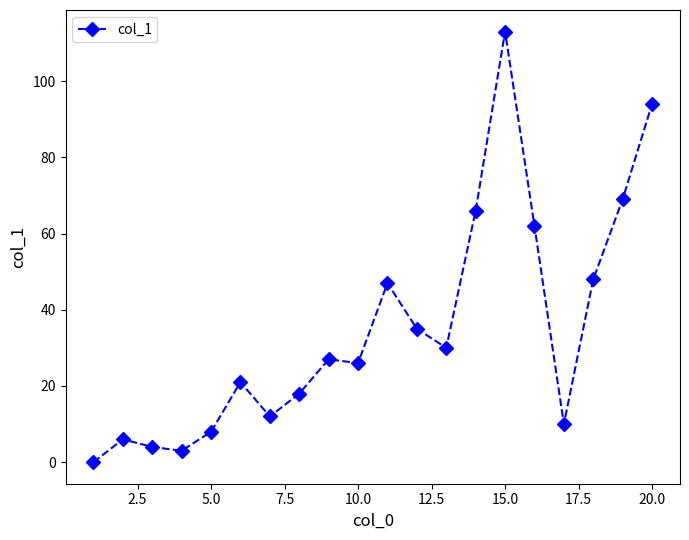

What is the average value?

35